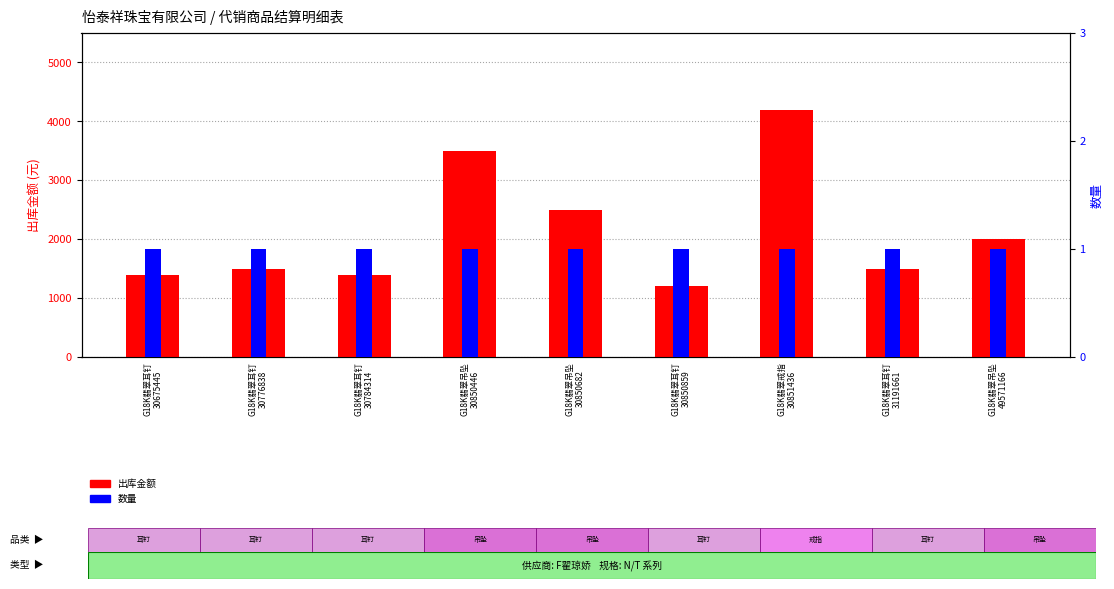

True or false: 出库金额 has a value of 1400 at G18K翡翠耳钉
30784314.

True